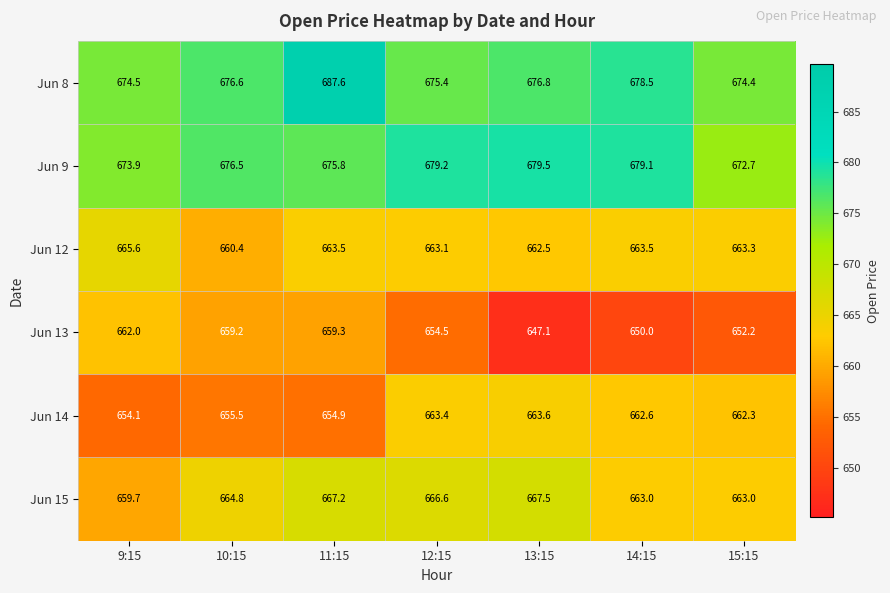

What value does the Jun 8 series have at 11:15?

687.6